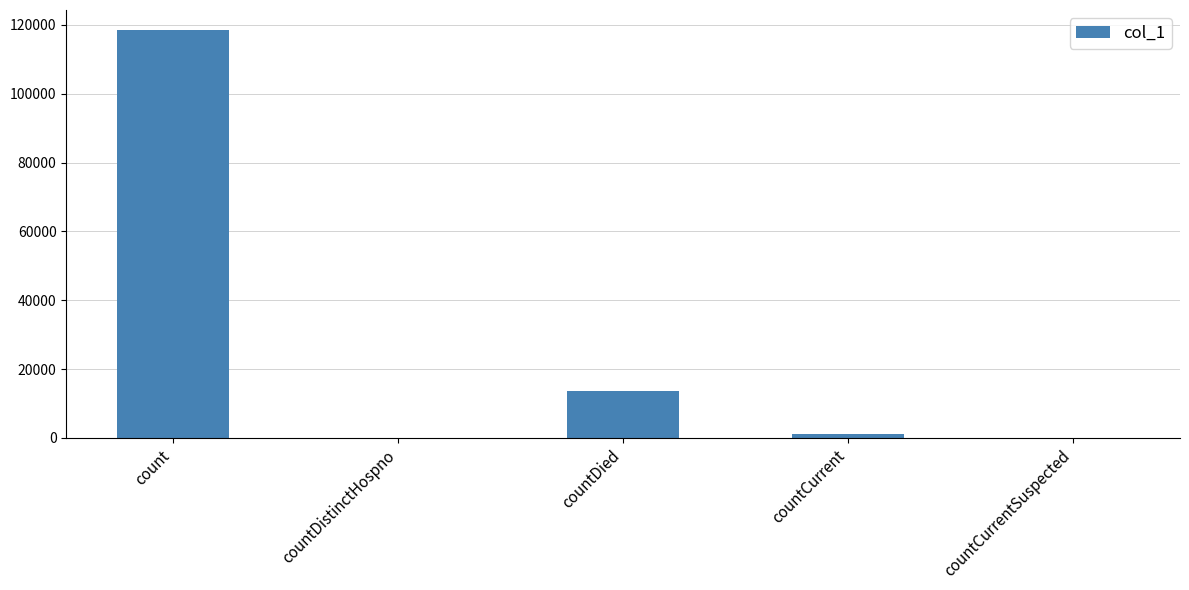

Which category has the highest value across all series?

count